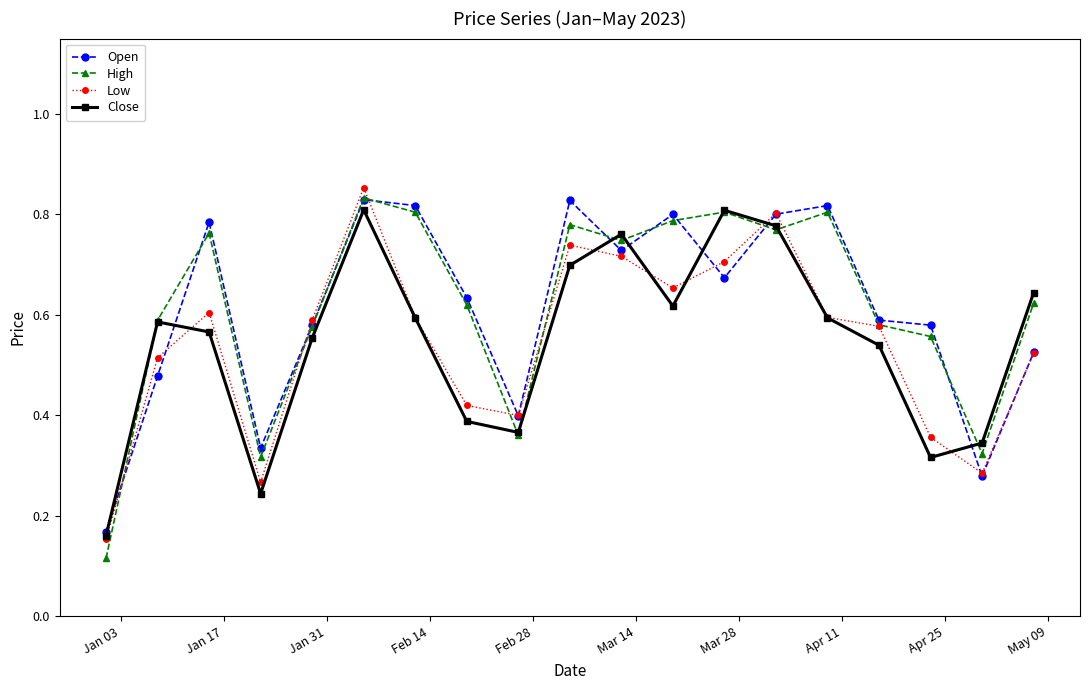

Count the Low values in the range 0 to 1.

19